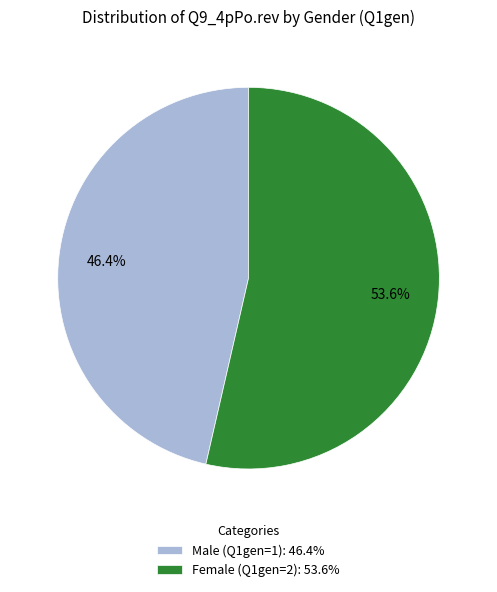

Rank the categories by value from lowest to highest.

Male (Q1gen=1): 46.4%, Female (Q1gen=2): 53.6%